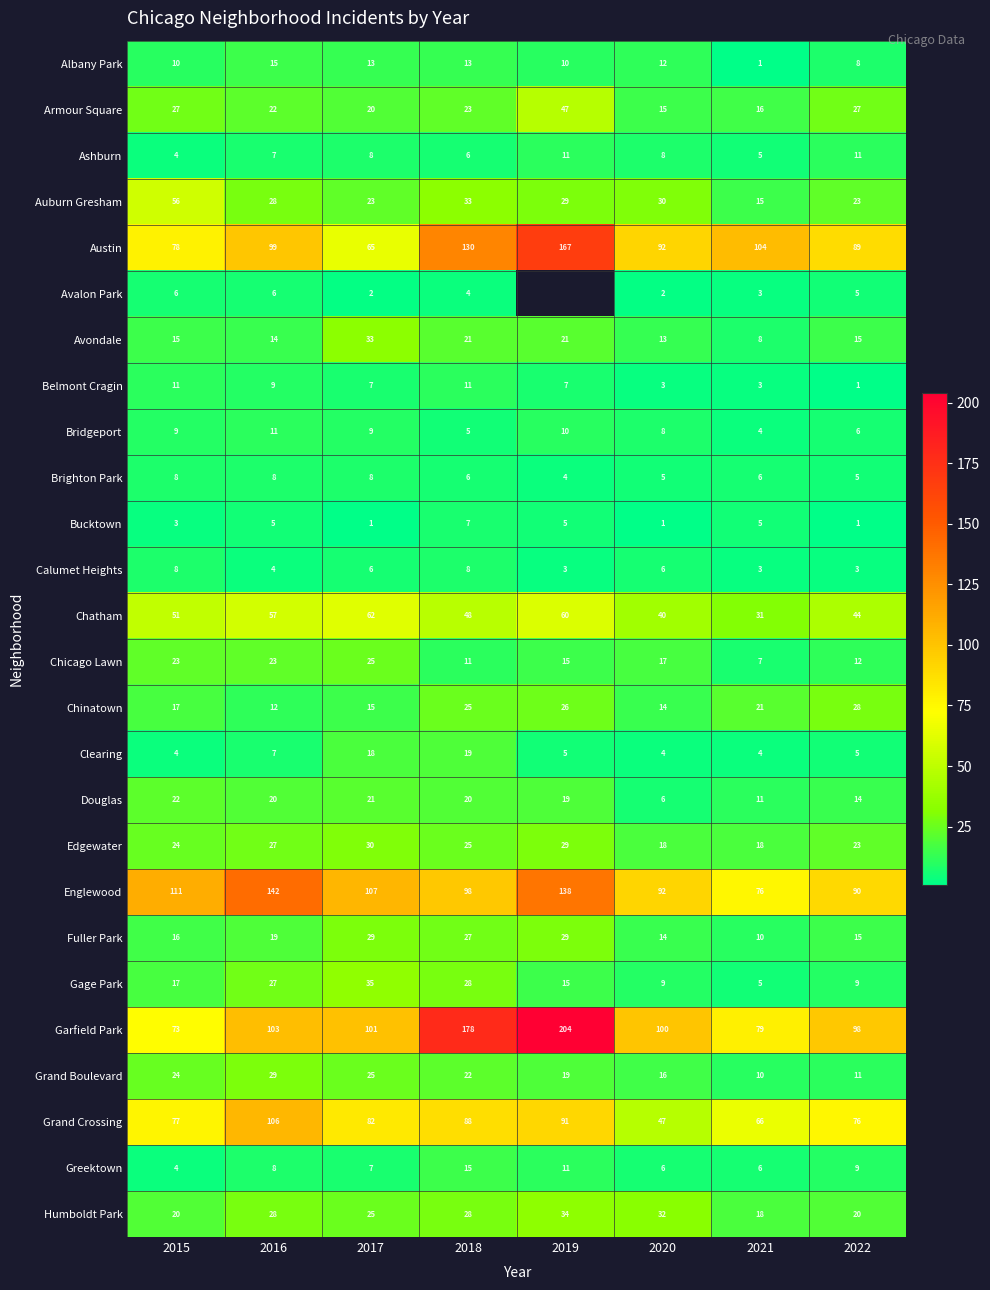

Is the value of Chicago Lawn at 2016 greater than the value of Edgewater at 2020?

Yes